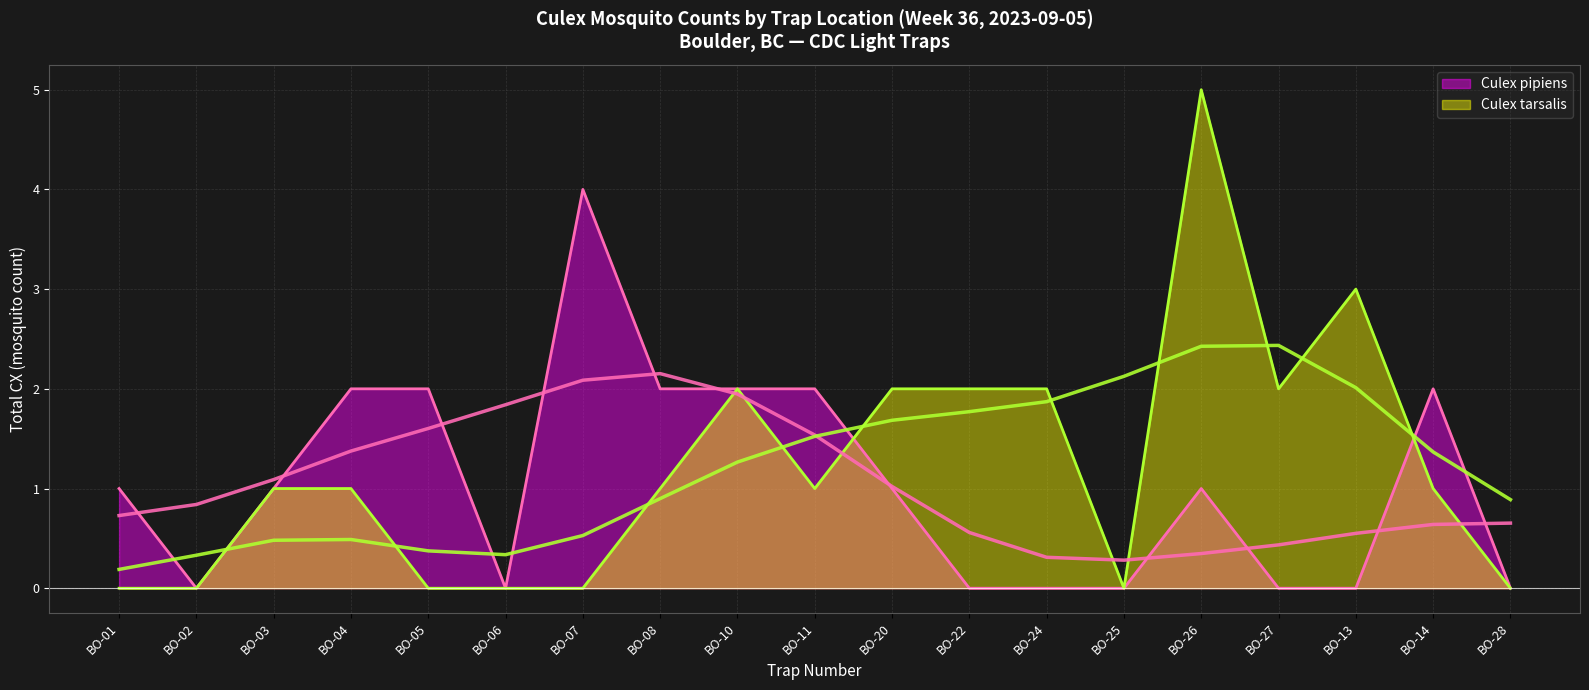

Where does the Culex pipiens series first go above 1?

BO-04